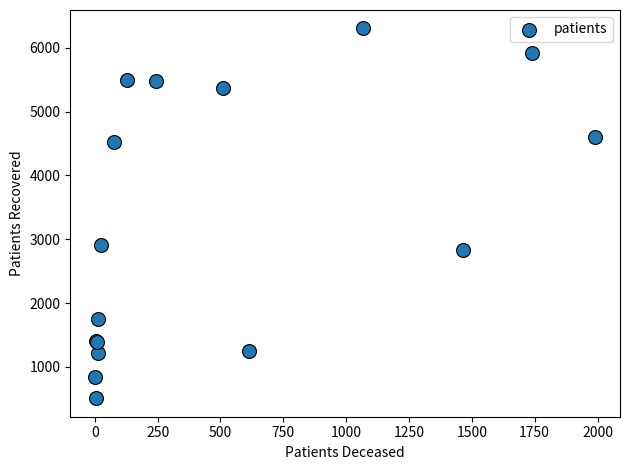

What Y value in the scatter plot is closest to 3405?

2910